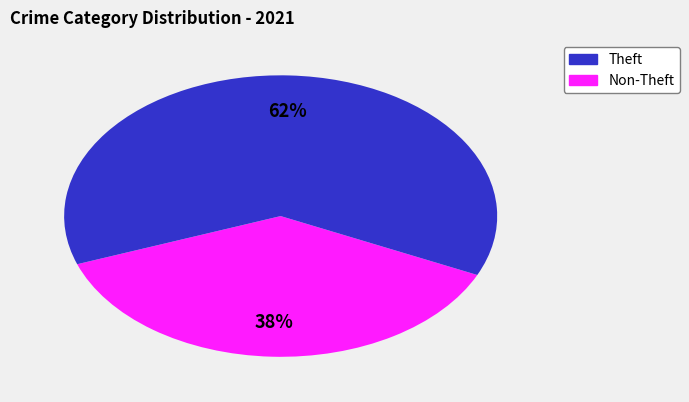

To the nearest percent, what is the average slice percentage?

50%